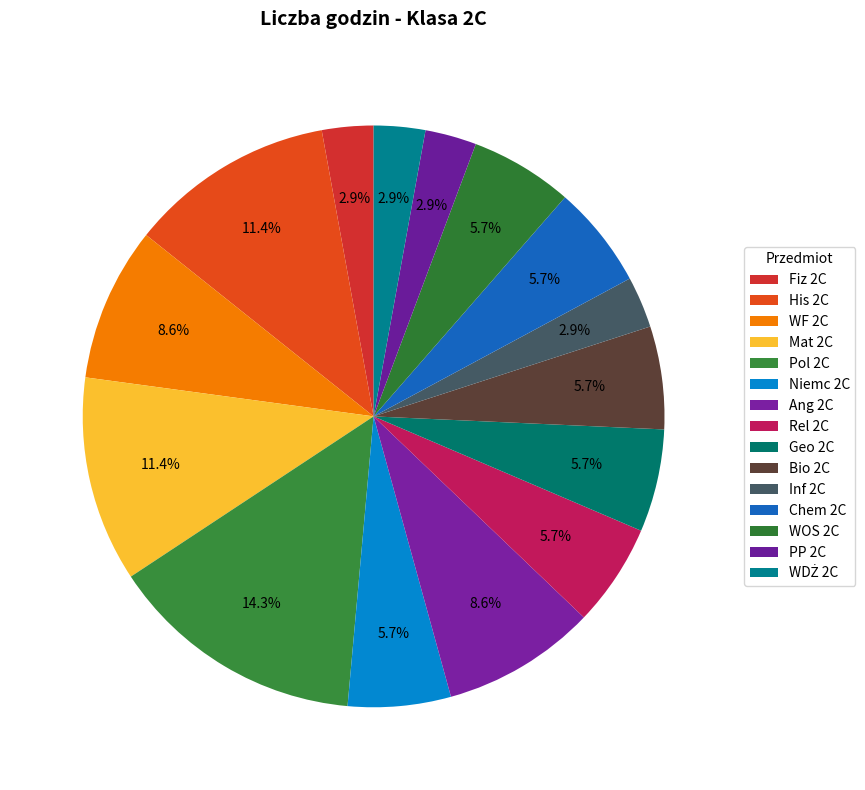

Does any single category account for the majority?

No